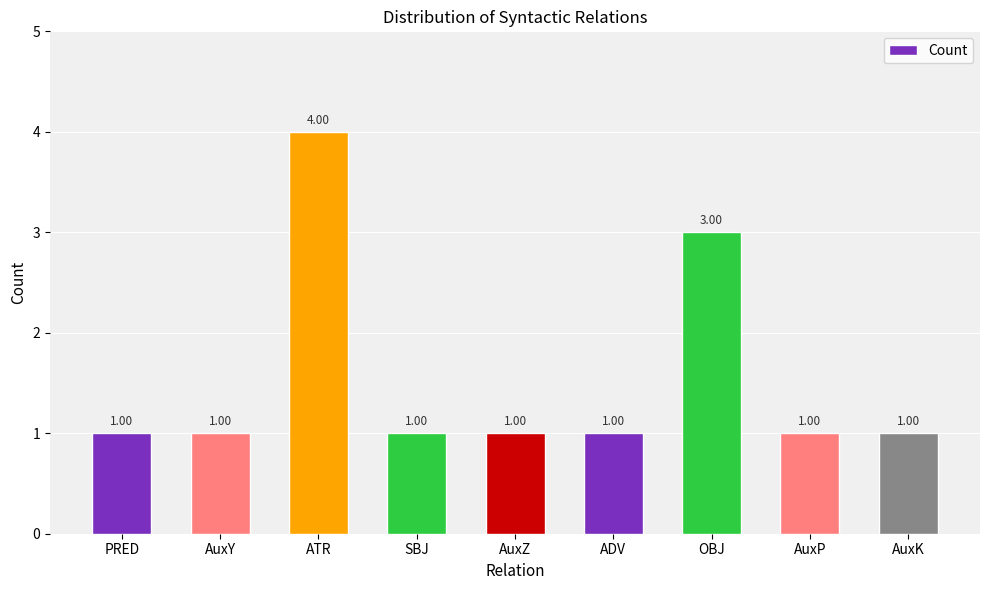

What position from the left is AuxP?

8